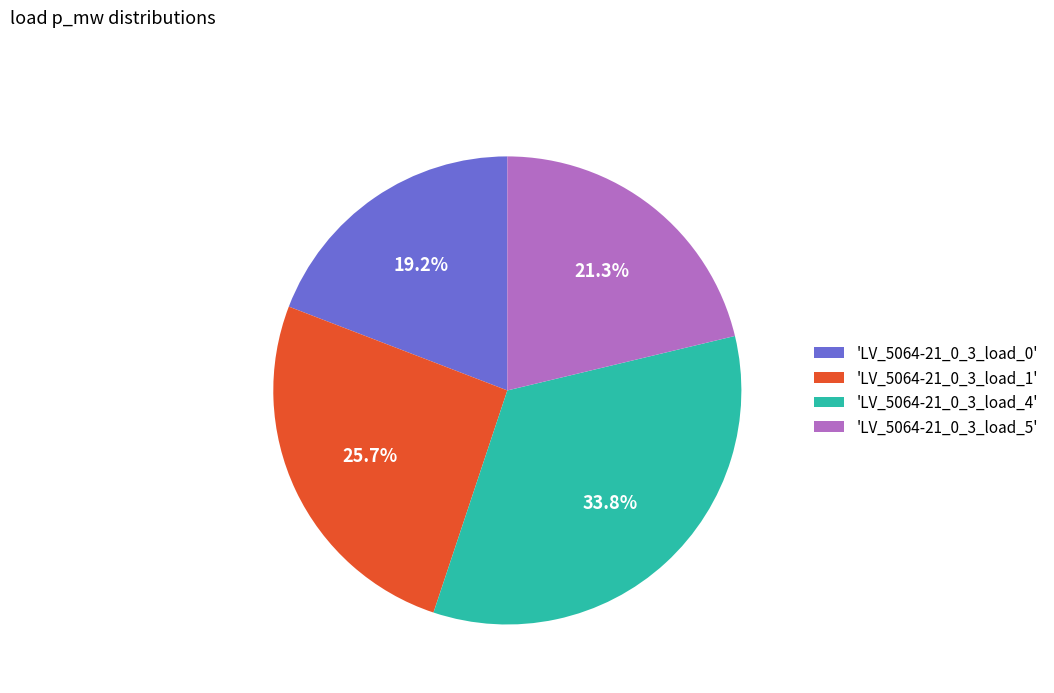

Does any single category account for the majority?

No